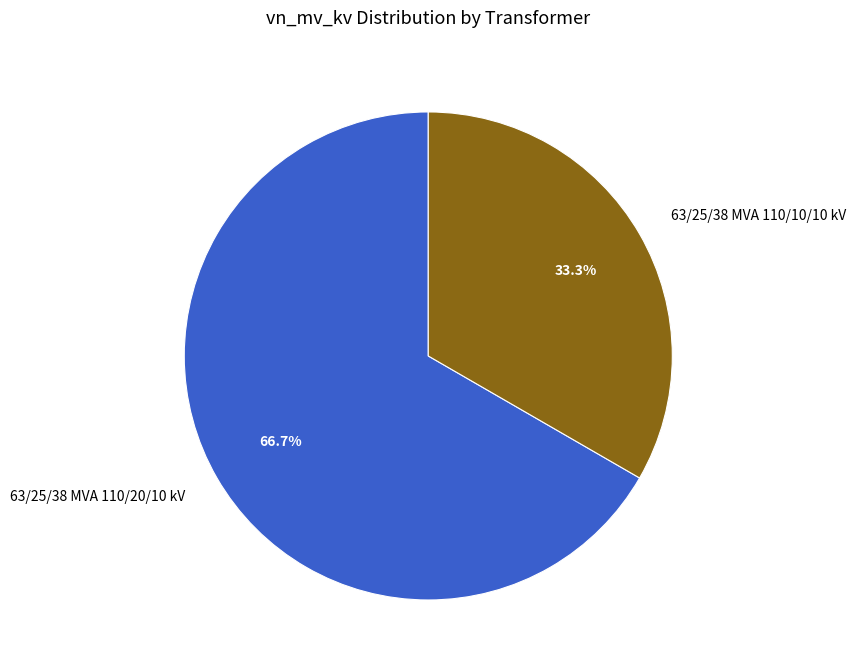

Does any single category account for the majority?

Yes